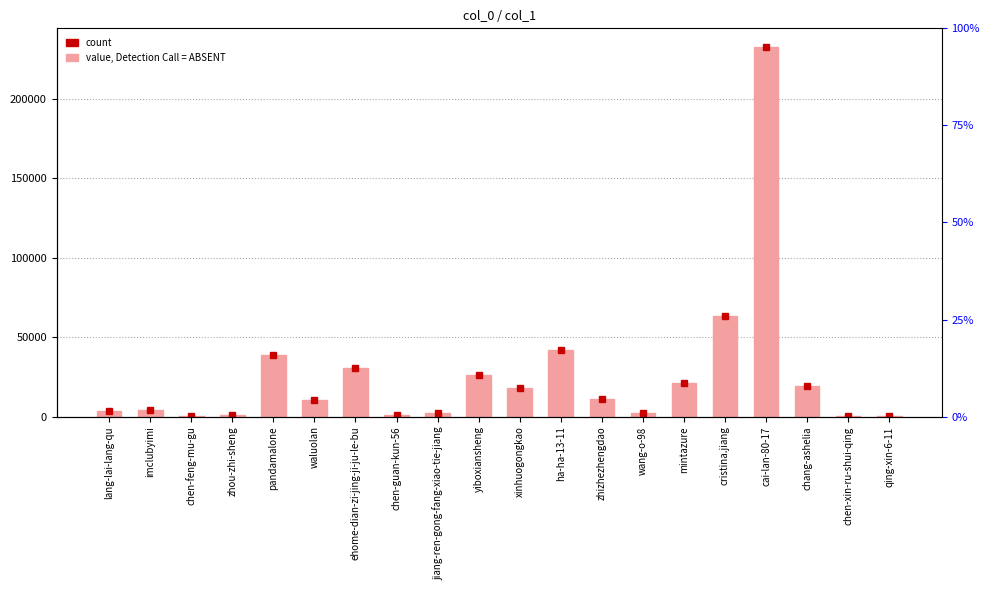

What is the value of the 17th bar from the left?

232845